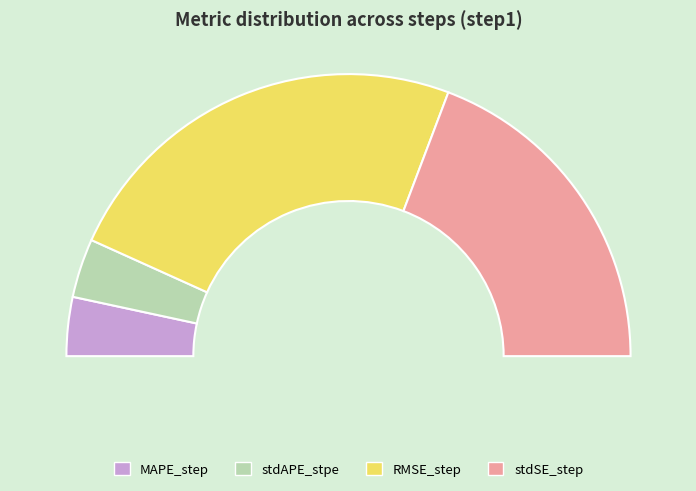

What percentage is NOT represented by stdAPE_stpe?

93.2%